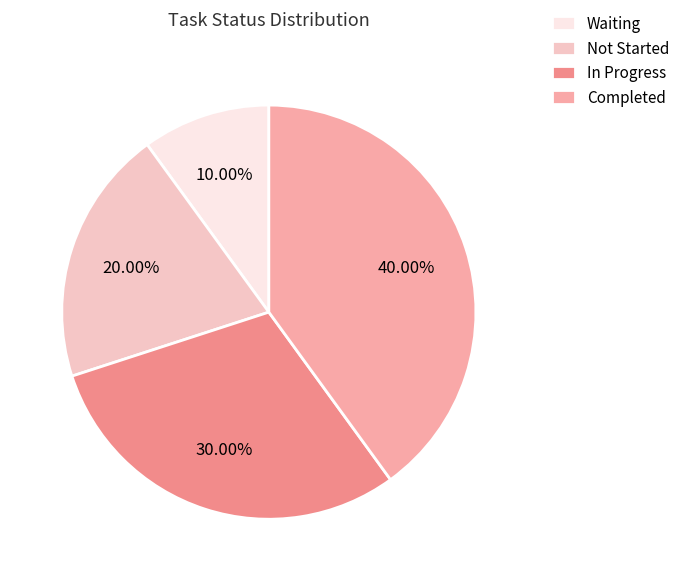

To the nearest percent, what is the average slice percentage?

25%